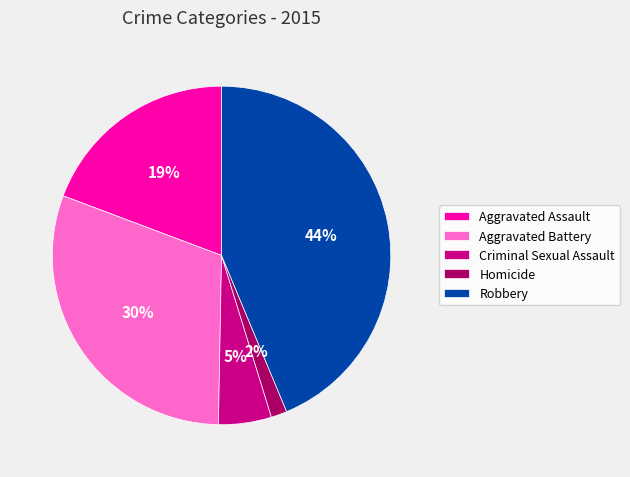

Which has a higher value, Robbery or Homicide?

Robbery